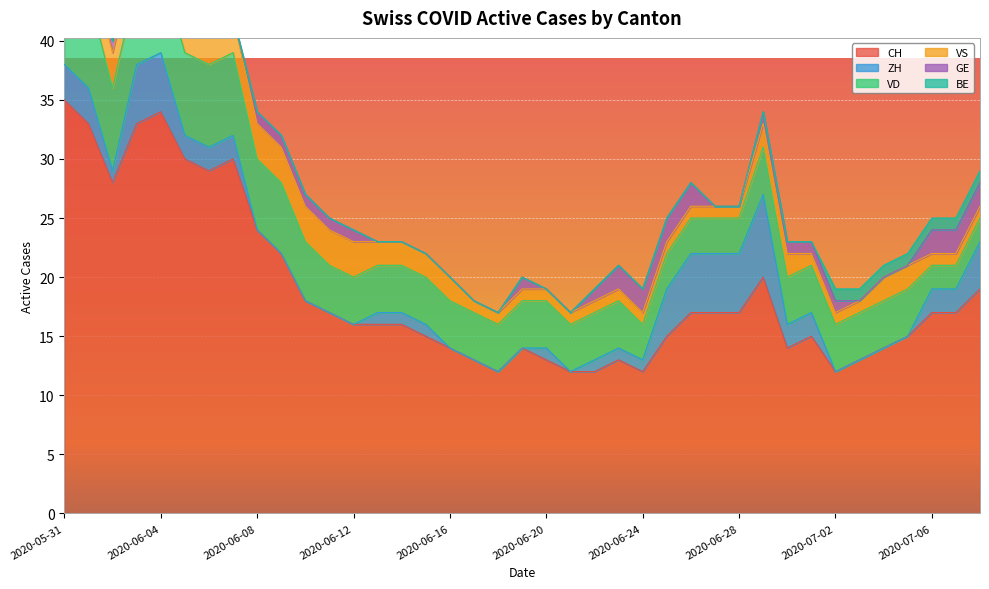

Which series has the widest spread of values?

CH